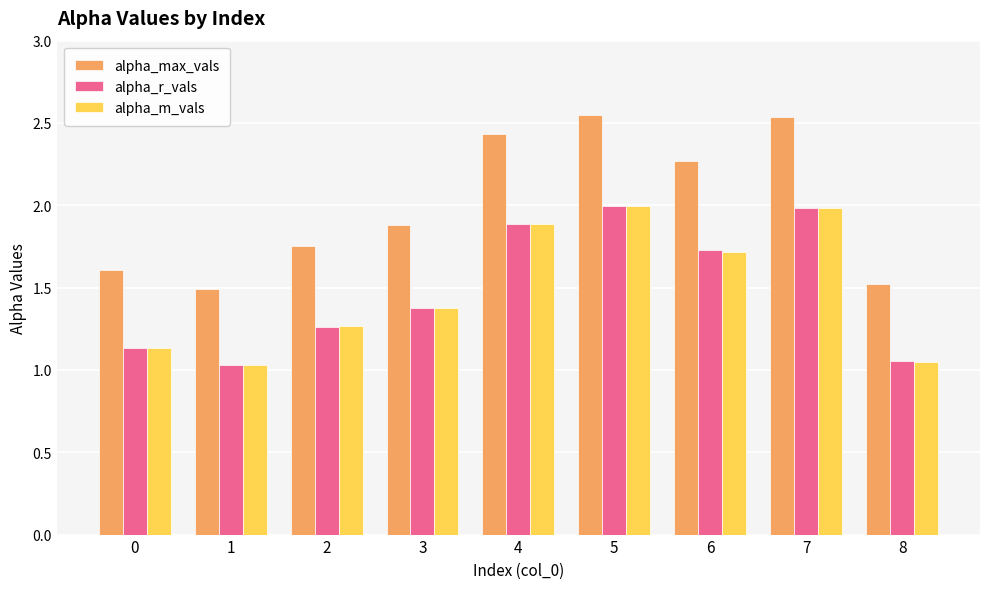

What is the difference between the alpha_max_vals values at 1 and 2?

0.3